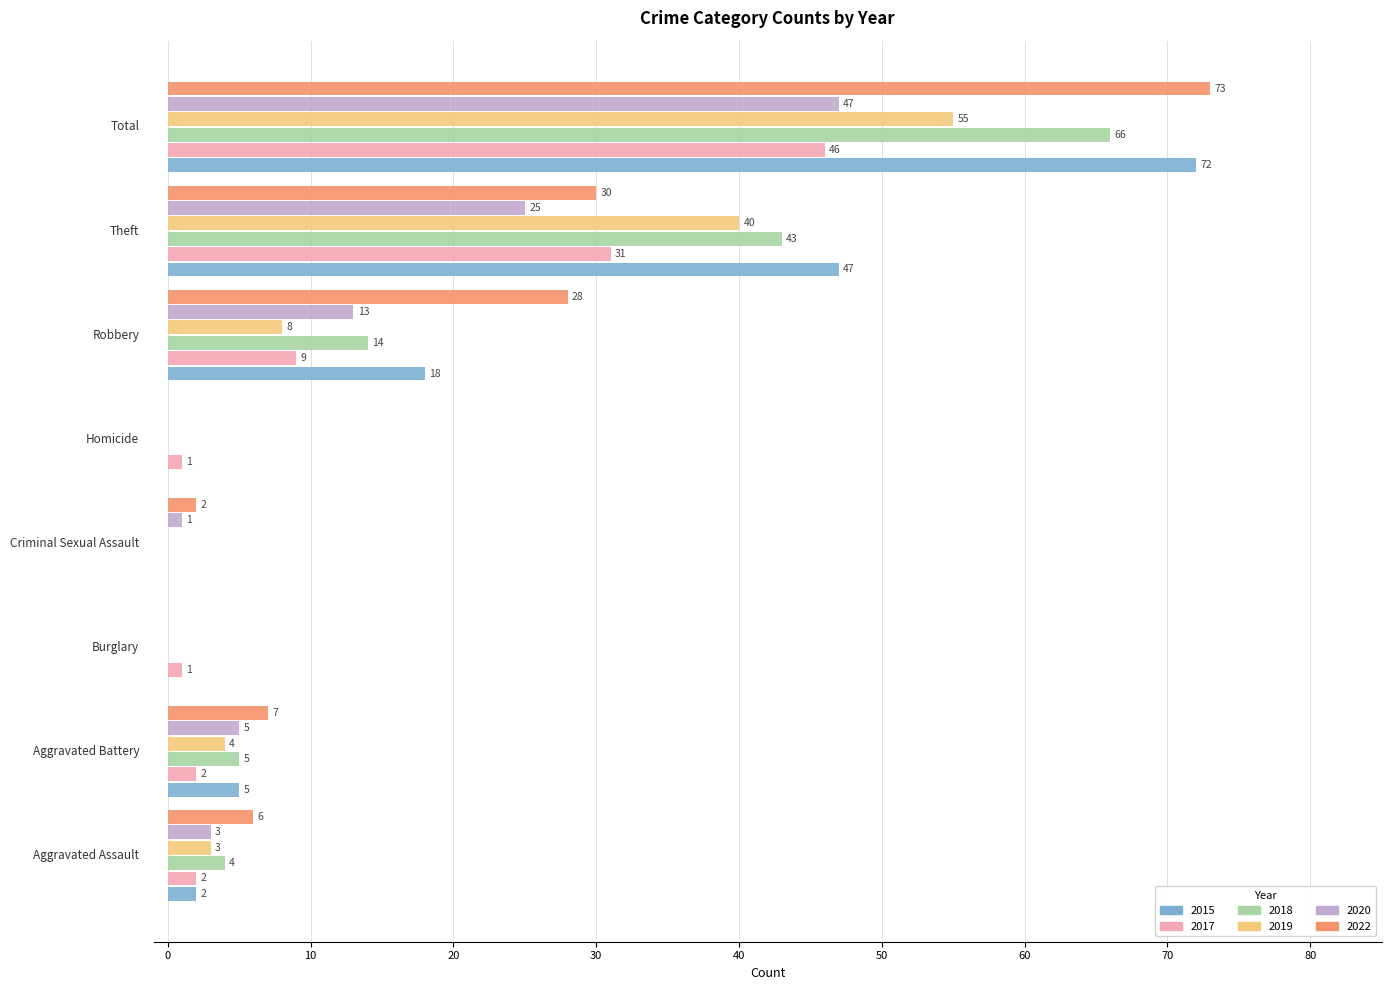

Which series has the largest total across all categories?

2022